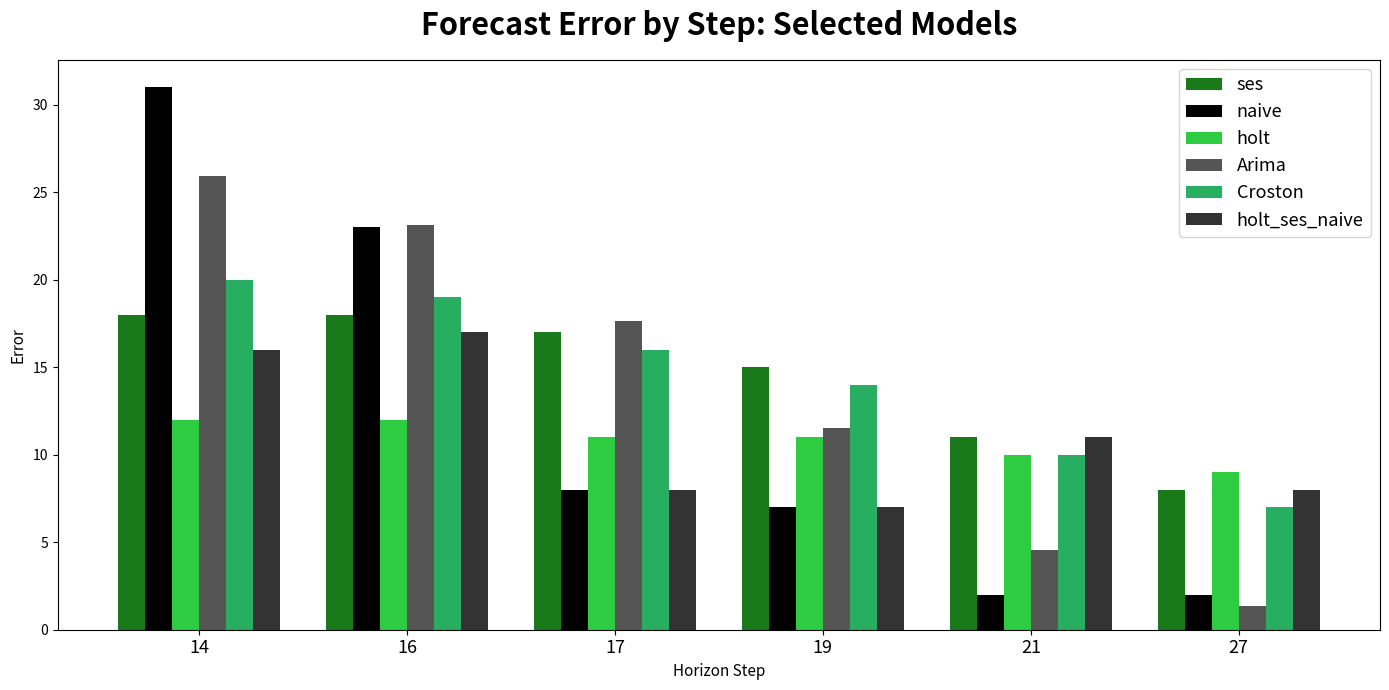

What is the difference between the maximum and minimum values in the holt_ses_naive series?

10.0